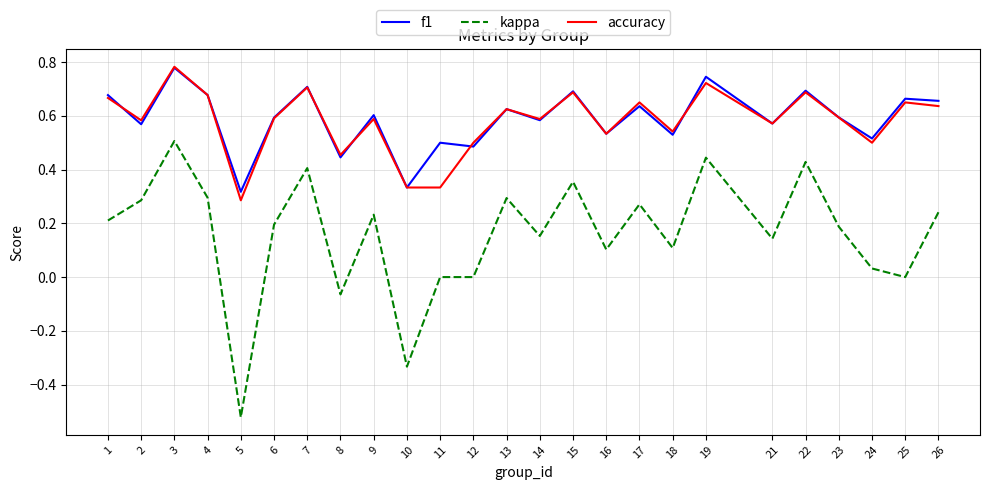

True or false: f1 has a value of 0.6 at 21.

True